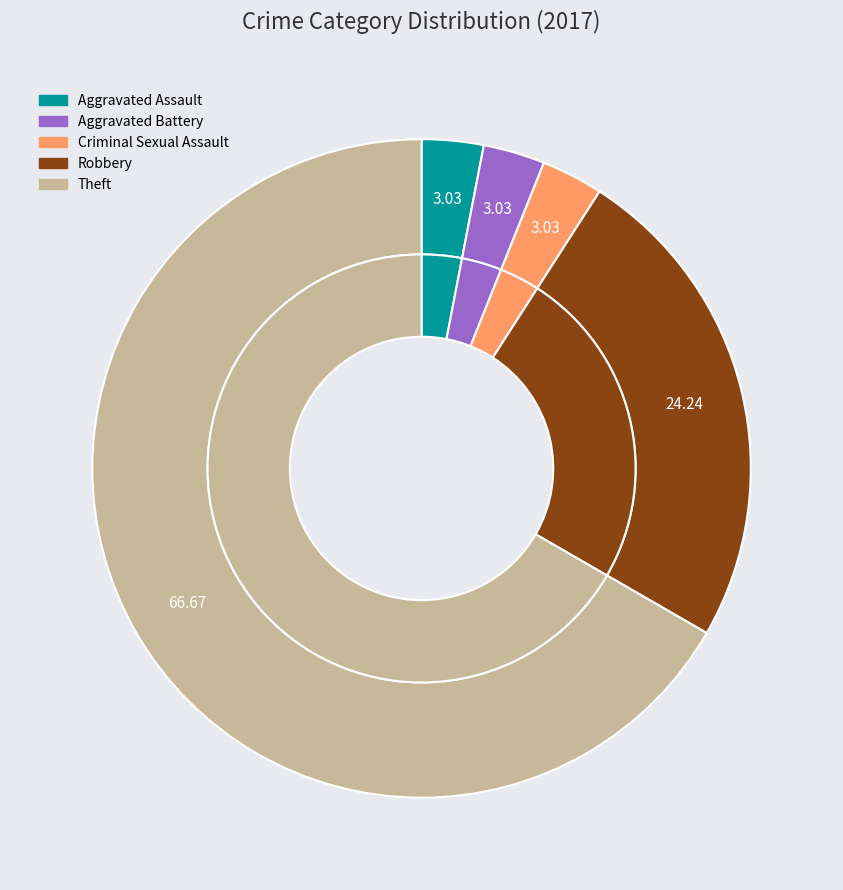

Combined, do Theft and Criminal Sexual Assault account for over 50%?

Yes